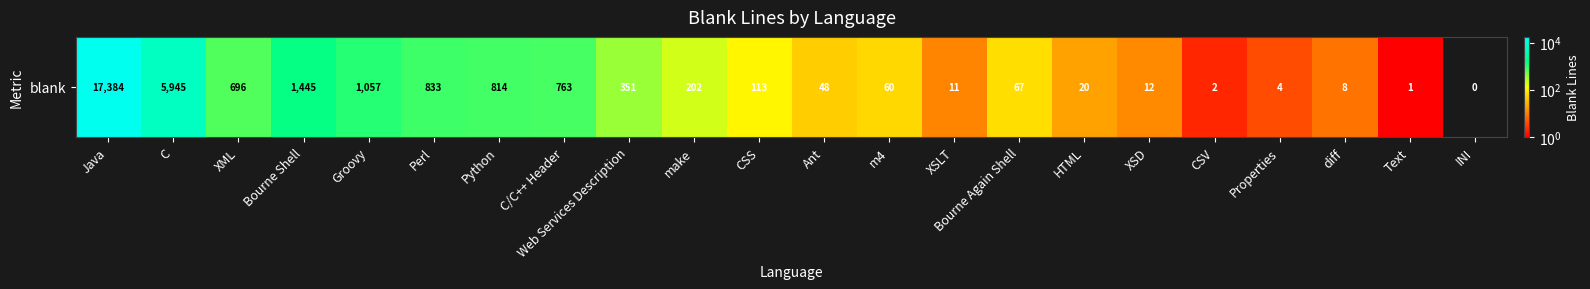

What is the sum of all values?

29836